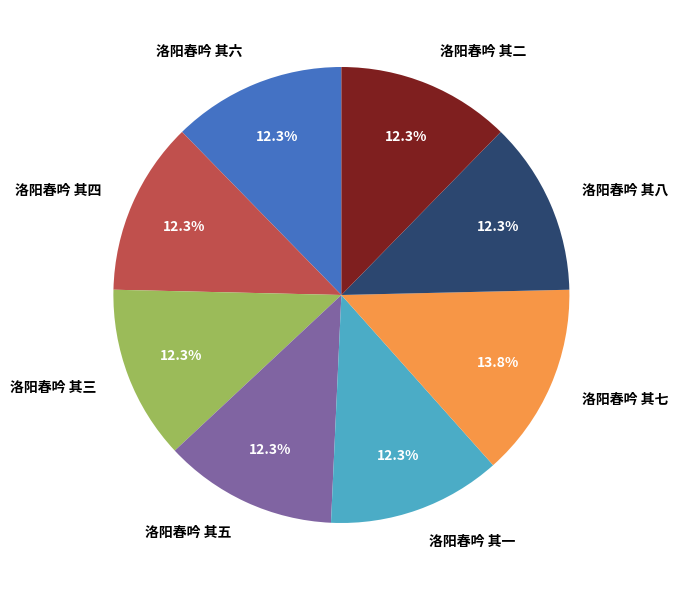

Approximately how many times larger is the value at 洛阳春吟 其三 compared to 洛阳春吟 其六?

1.0